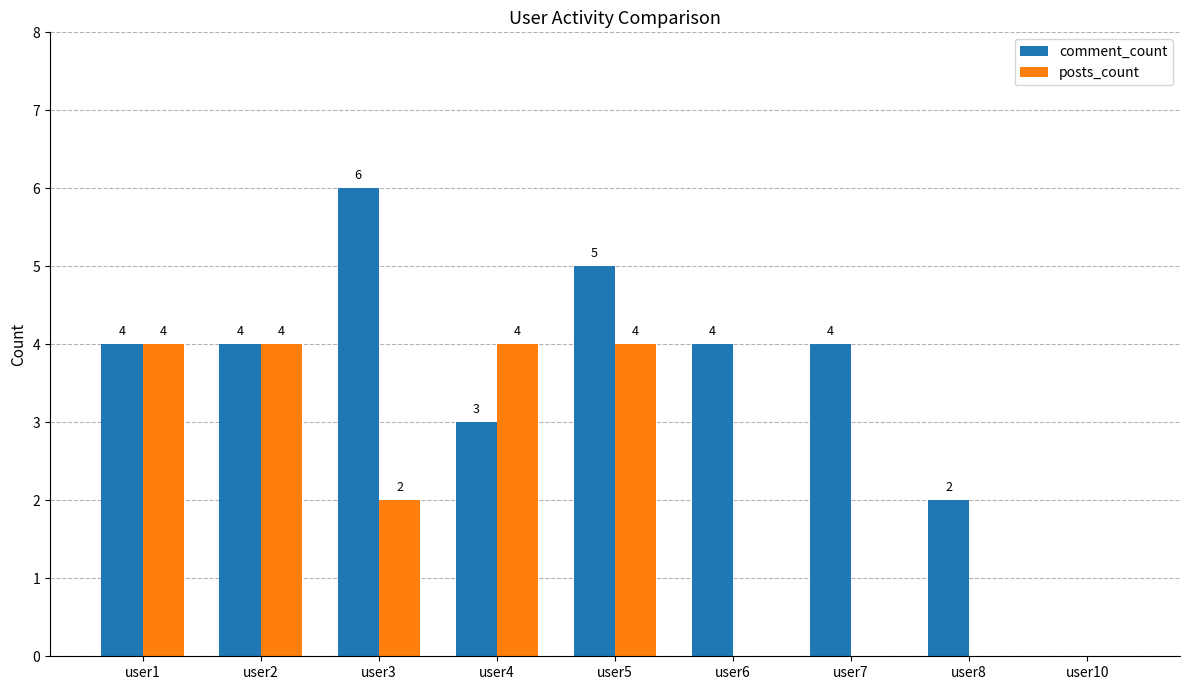

What value does the comment_count series have at user6?

4